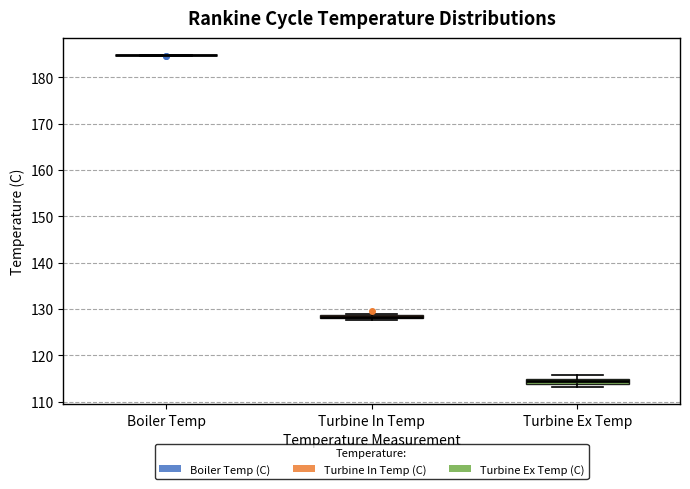

Where is the lower edge of the box for Turbine In Temp on the y-axis? The values are not printed on the chart, so give them approximately, as read against the axis.

128